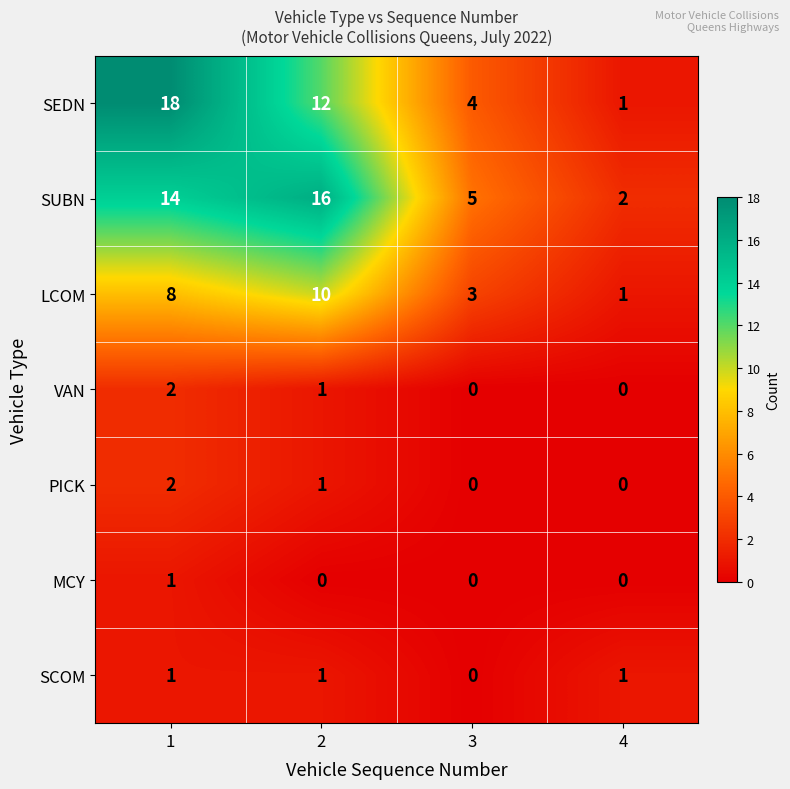

Count the number of data series in this chart.

7